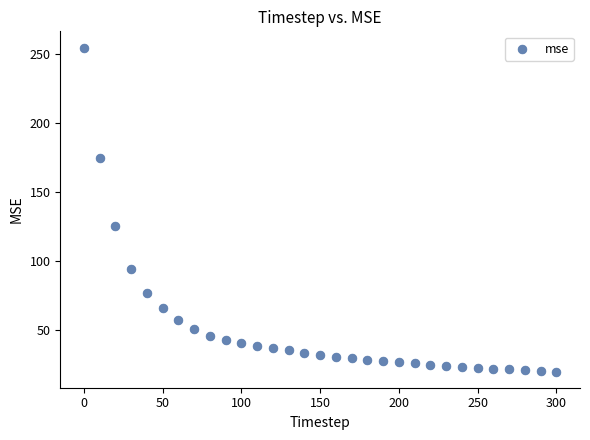

What is the range of Y values (max minus min)?

235.0